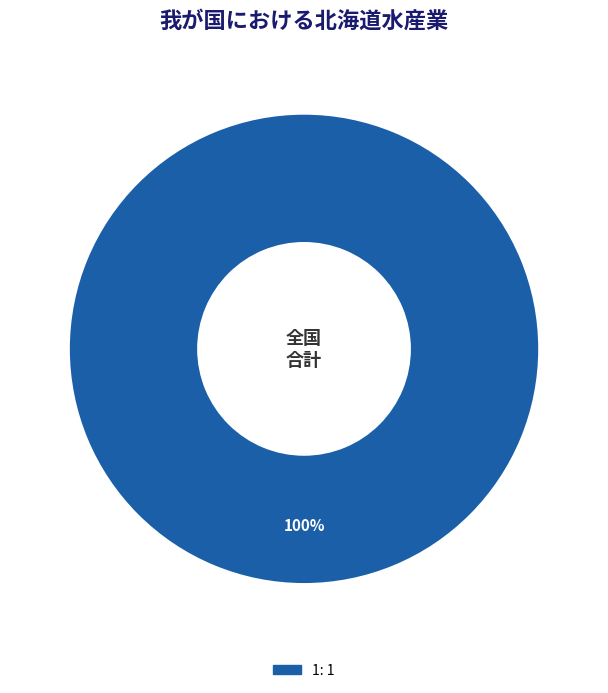

Is there any slice that represents more than half of the pie?

Yes